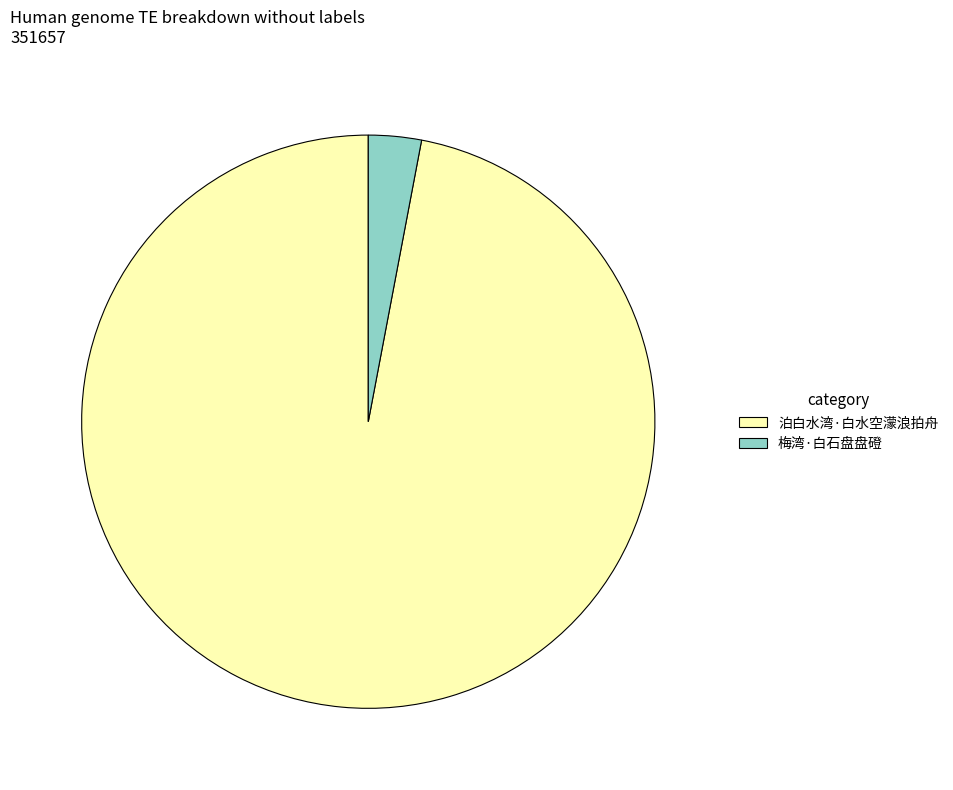

Which slice is the largest?

泊白水湾·白水空濛浪拍舟